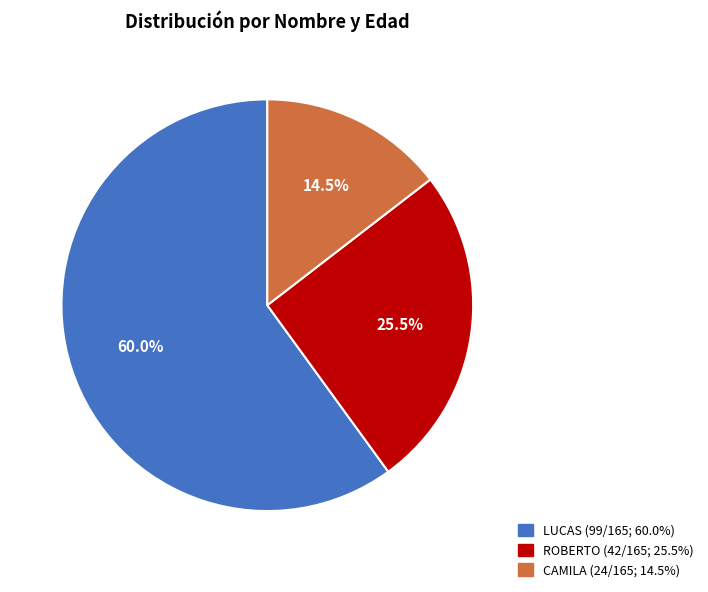

Is there any slice that represents more than half of the pie?

Yes